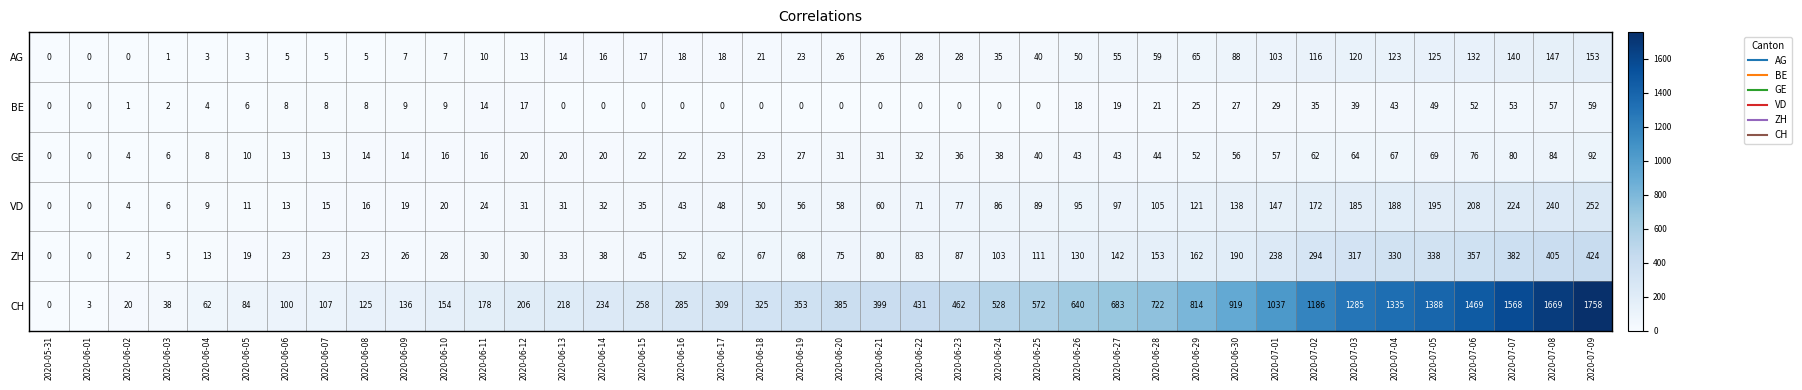

At which label does CH reach its peak?

2020-07-09